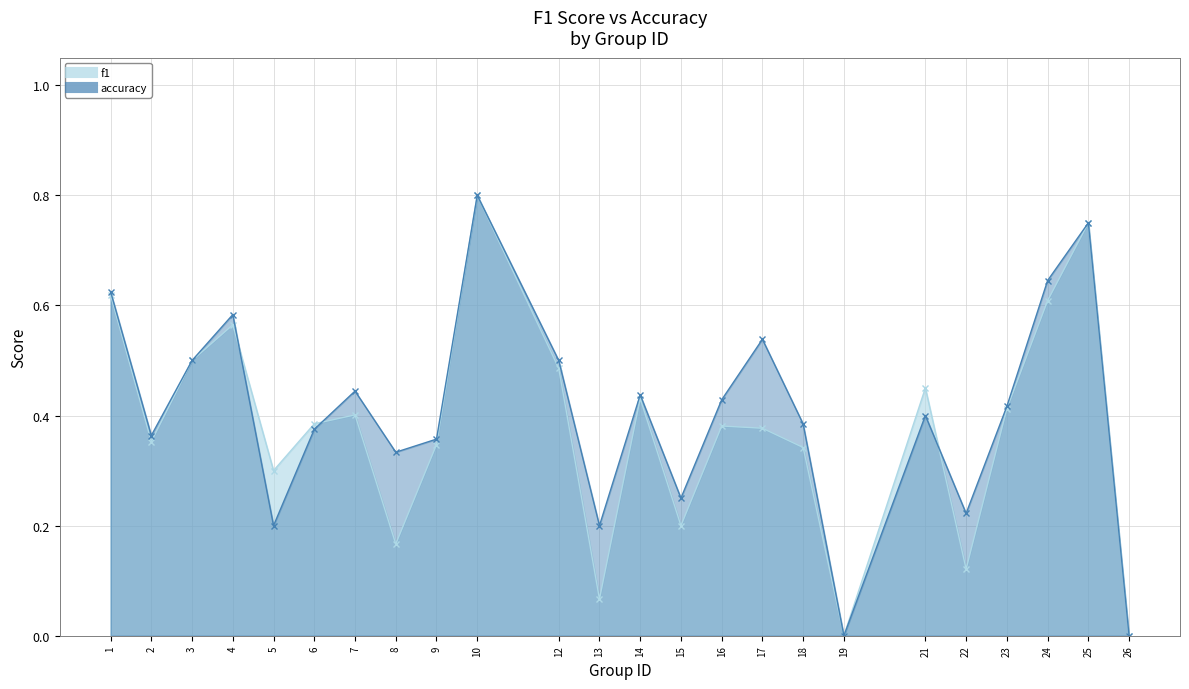

The accuracy series shows 0.2 at 18. True or false?

False